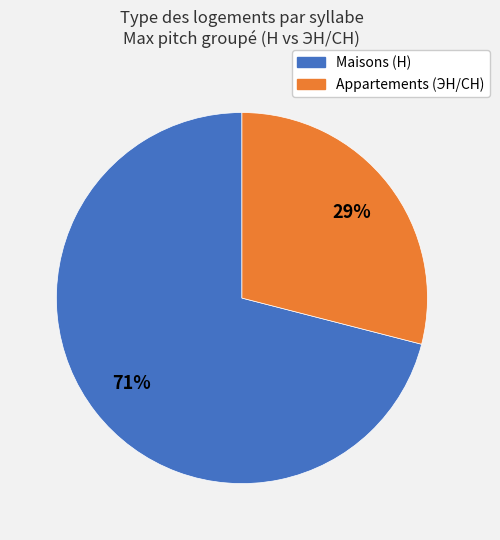

Is there a majority slice in this chart?

Yes